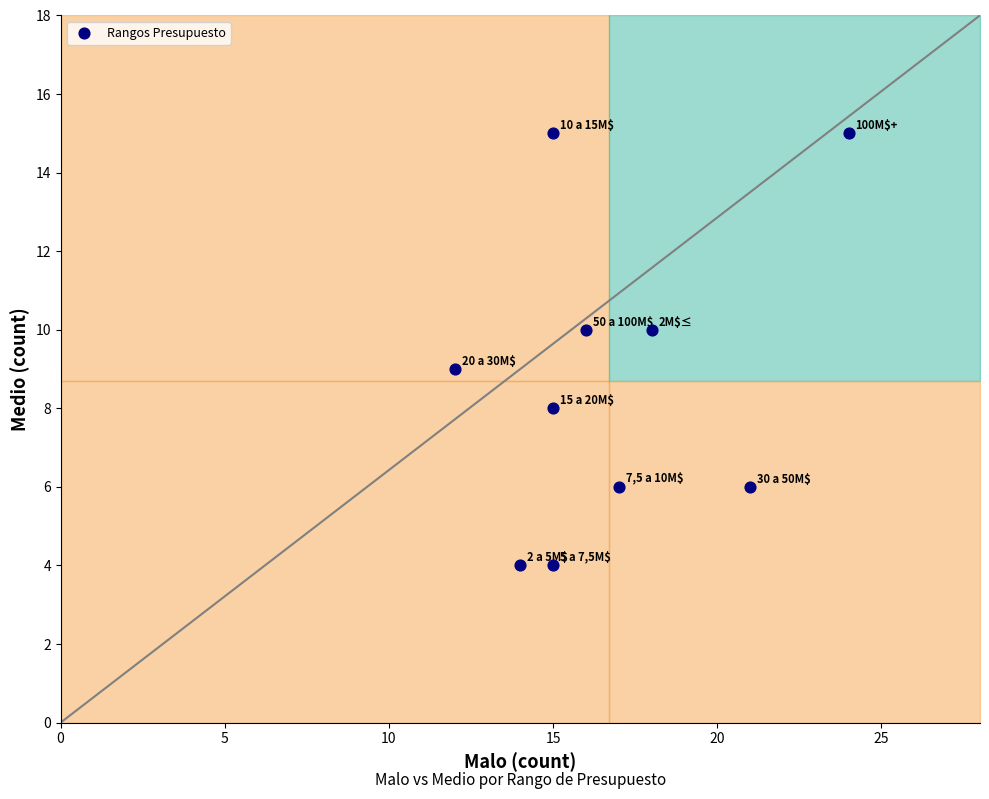

What is the range of Y values (max minus min)?

11